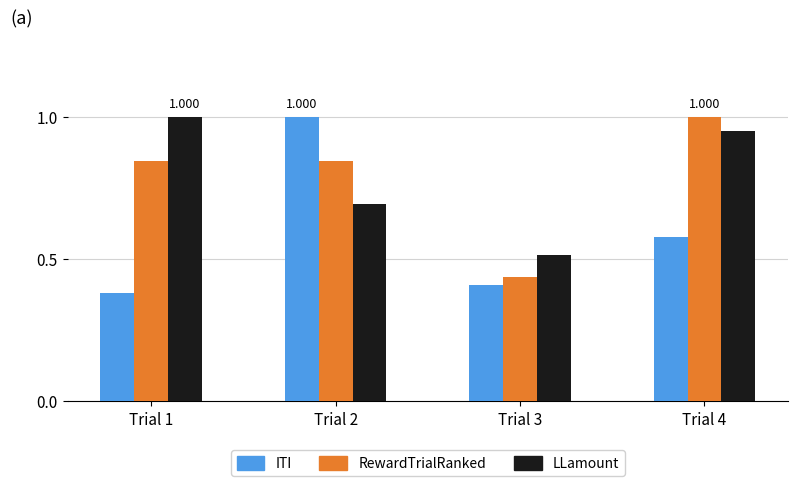

What are all the series names shown in the legend?

ITI, RewardTrialRanked, LLamount